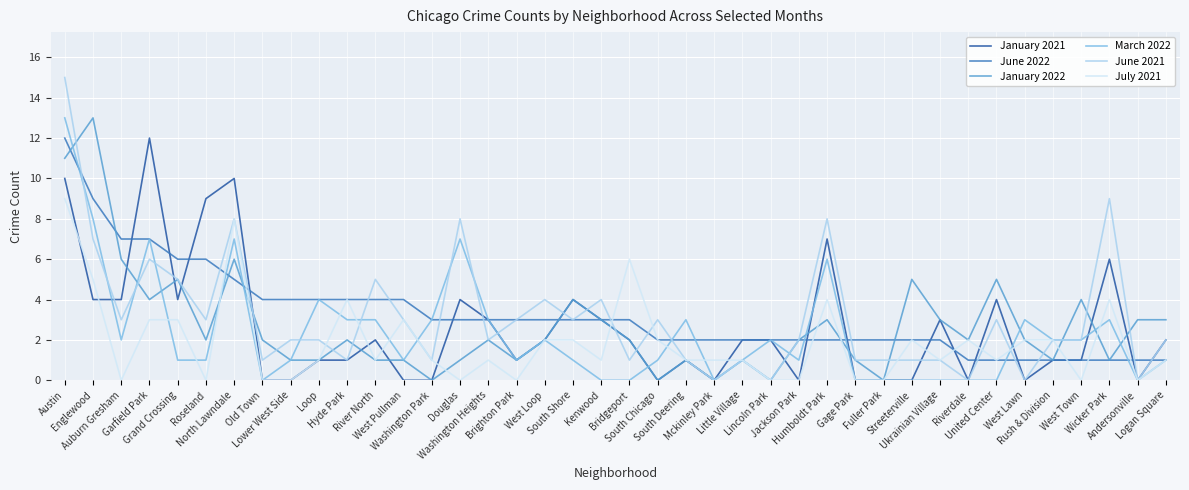

Reading left to right, transcribe all the data shown in this chart.

January 2021: Austin=10	Englewood=4	Auburn Gresham=4	Garfield Park=12	Grand Crossing=4	Roseland=9	North Lawndale=10	Old Town=0	Lower West Side=0	Loop=1	Hyde Park=1	River North=2	West Pullman=0	Washington Park=0	Douglas=4	Washington Heights=3	Brighton Park=1	West Loop=2	South Shore=4	Kenwood=3	Bridgeport=2	South Chicago=0	South Deering=1	Mckinley Park=0	Little Village=2	Lincoln Park=2	Jackson Park=0	Humboldt Park=7	Gage Park=0	Fuller Park=0	Streeterville=0	Ukrainian Village=3	Riverdale=0	United Center=4	West Lawn=0	Rush & Division=1	West Town=1	Wicker Park=6	Andersonville=0	Logan Square=2
June 2022: Austin=12	Englewood=9	Auburn Gresham=7	Garfield Park=7	Grand Crossing=6	Roseland=6	North Lawndale=5	Old Town=4	Lower West Side=4	Loop=4	Hyde Park=4	River North=4	West Pullman=4	Washington Park=3	Douglas=3	Washington Heights=3	Brighton Park=3	West Loop=3	South Shore=3	Kenwood=3	Bridgeport=3	South Chicago=2	South Deering=2	Mckinley Park=2	Little Village=2	Lincoln Park=2	Jackson Park=2	Humboldt Park=2	Gage Park=2	Fuller Park=2	Streeterville=2	Ukrainian Village=2	Riverdale=1	United Center=1	West Lawn=1	Rush & Division=1	West Town=1	Wicker Park=1	Andersonville=1	Logan Square=1
January 2022: Austin=11	Englewood=13	Auburn Gresham=6	Garfield Park=4	Grand Crossing=5	Roseland=2	North Lawndale=6	Old Town=2	Lower West Side=1	Loop=1	Hyde Park=2	River North=1	West Pullman=1	Washington Park=0	Douglas=1	Washington Heights=2	Brighton Park=1	West Loop=2	South Shore=4	Kenwood=3	Bridgeport=2	South Chicago=0	South Deering=1	Mckinley Park=0	Little Village=1	Lincoln Park=0	Jackson Park=2	Humboldt Park=3	Gage Park=1	Fuller Park=0	Streeterville=5	Ukrainian Village=3	Riverdale=2	United Center=5	West Lawn=2	Rush & Division=1	West Town=4	Wicker Park=1	Andersonville=3	Logan Square=3
March 2022: Austin=13	Englewood=8	Auburn Gresham=2	Garfield Park=7	Grand Crossing=1	Roseland=1	North Lawndale=7	Old Town=0	Lower West Side=1	Loop=4	Hyde Park=3	River North=3	West Pullman=1	Washington Park=3	Douglas=7	Washington Heights=3	Brighton Park=1	West Loop=2	South Shore=1	Kenwood=0	Bridgeport=0	South Chicago=1	South Deering=3	Mckinley Park=0	Little Village=1	Lincoln Park=2	Jackson Park=1	Humboldt Park=6	Gage Park=0	Fuller Park=0	Streeterville=0	Ukrainian Village=0	Riverdale=0	United Center=0	West Lawn=3	Rush & Division=2	West Town=2	Wicker Park=3	Andersonville=0	Logan Square=1
June 2021: Austin=15	Englewood=7	Auburn Gresham=3	Garfield Park=6	Grand Crossing=5	Roseland=3	North Lawndale=8	Old Town=1	Lower West Side=2	Loop=2	Hyde Park=1	River North=5	West Pullman=3	Washington Park=1	Douglas=8	Washington Heights=2	Brighton Park=3	West Loop=4	South Shore=3	Kenwood=4	Bridgeport=1	South Chicago=3	South Deering=1	Mckinley Park=0	Little Village=1	Lincoln Park=0	Jackson Park=2	Humboldt Park=8	Gage Park=1	Fuller Park=1	Streeterville=1	Ukrainian Village=1	Riverdale=0	United Center=3	West Lawn=0	Rush & Division=2	West Town=2	Wicker Park=9	Andersonville=0	Logan Square=2
July 2021: Austin=9	Englewood=5	Auburn Gresham=0	Garfield Park=3	Grand Crossing=3	Roseland=0	North Lawndale=8	Old Town=0	Lower West Side=0	Loop=1	Hyde Park=4	River North=1	West Pullman=3	Washington Park=1	Douglas=0	Washington Heights=1	Brighton Park=0	West Loop=2	South Shore=2	Kenwood=1	Bridgeport=6	South Chicago=2	South Deering=1	Mckinley Park=1	Little Village=1	Lincoln Park=0	Jackson Park=0	Humboldt Park=4	Gage Park=0	Fuller Park=0	Streeterville=2	Ukrainian Village=1	Riverdale=2	United Center=1	West Lawn=2	Rush & Division=2	West Town=0	Wicker Park=4	Andersonville=0	Logan Square=1